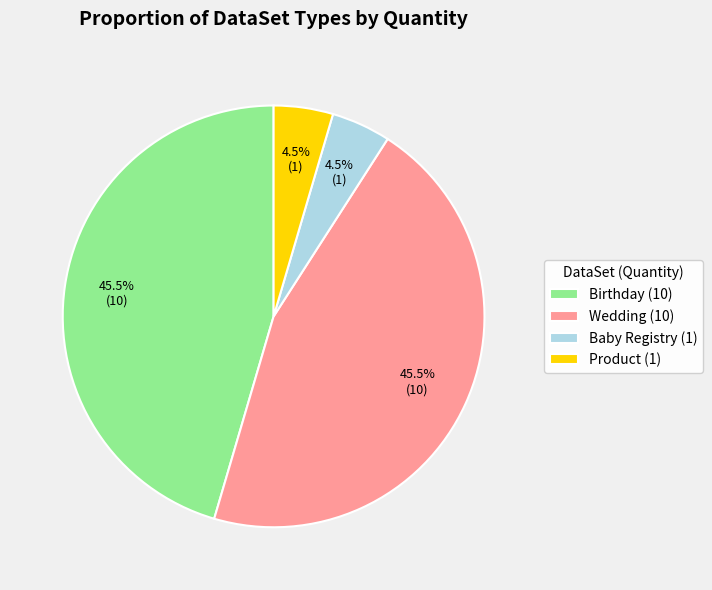

Is Baby Registry the majority of the pie?

No